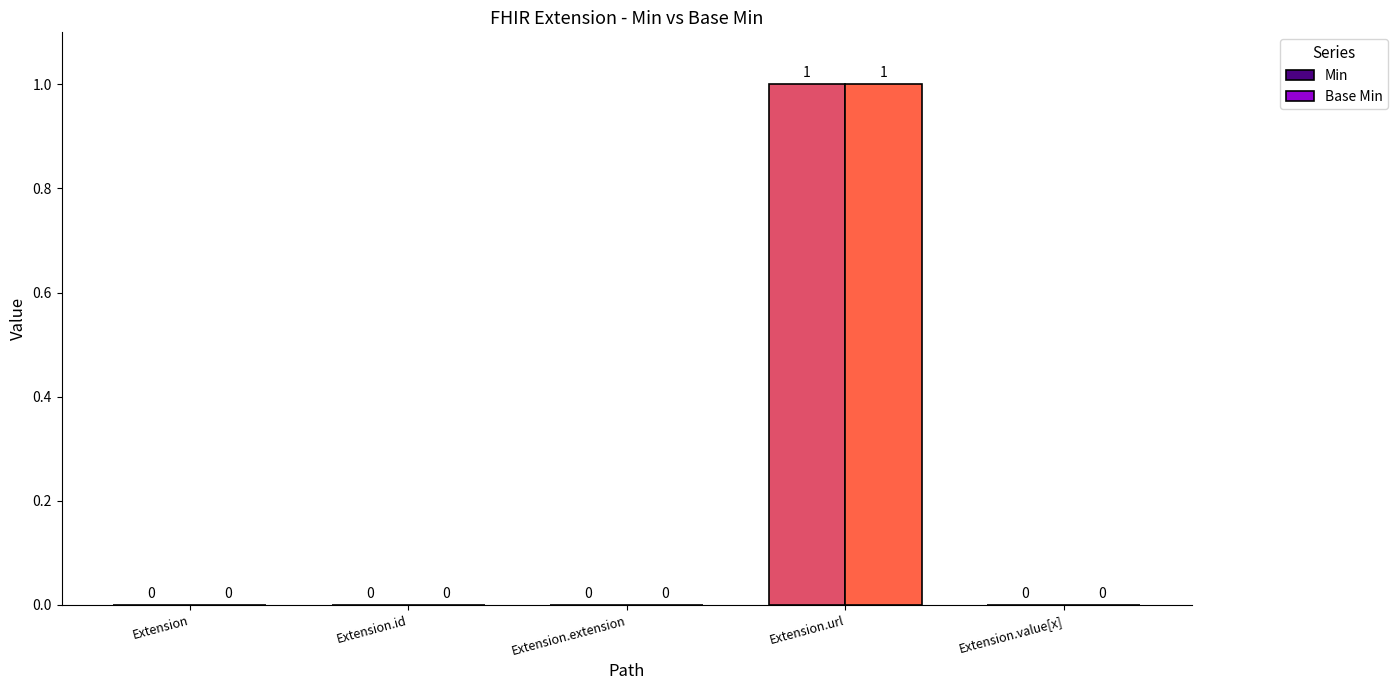

Which category has the highest value across all series?

Extension.url